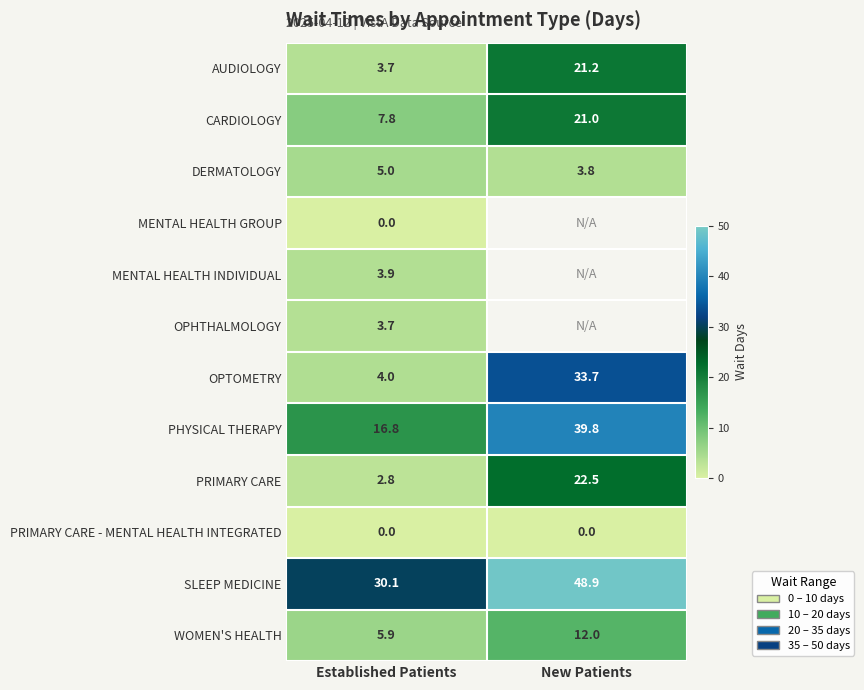

How many values in the DERMATOLOGY series are below 5?

1